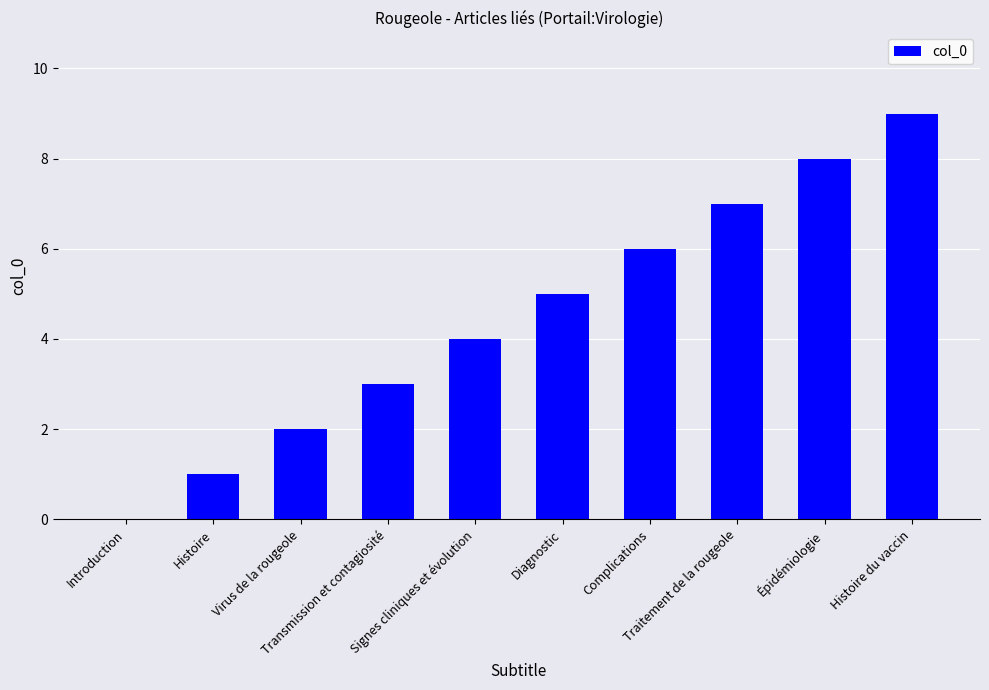

What is the change in value from Introduction to Histoire?

+1